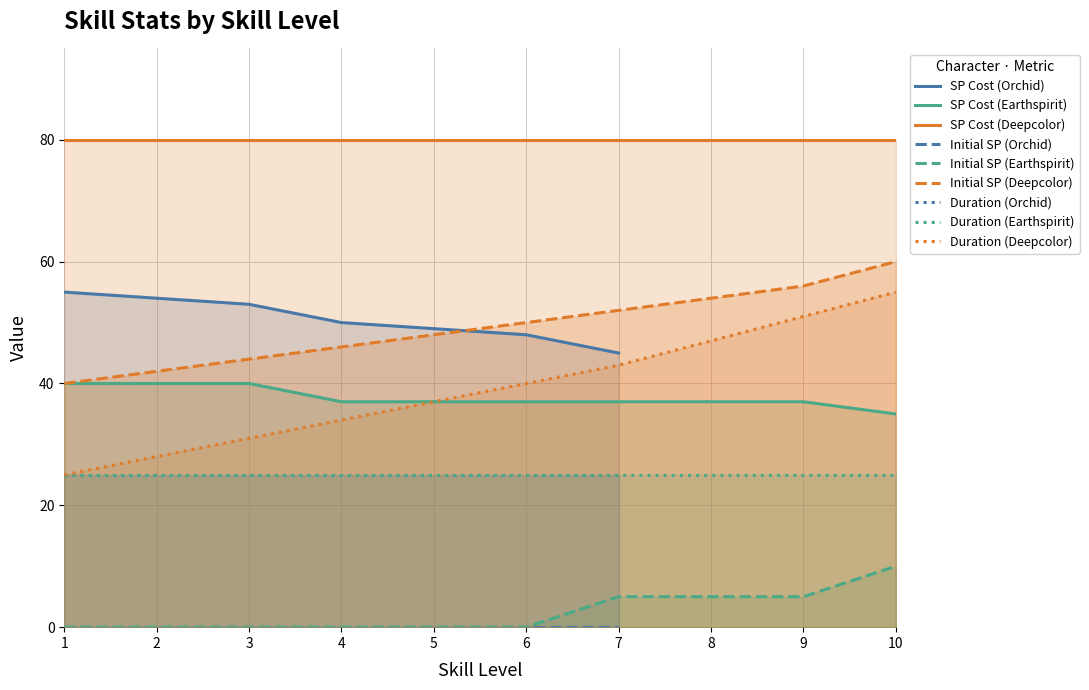

Is it true that Skill Duration equals 13 at 2?

False